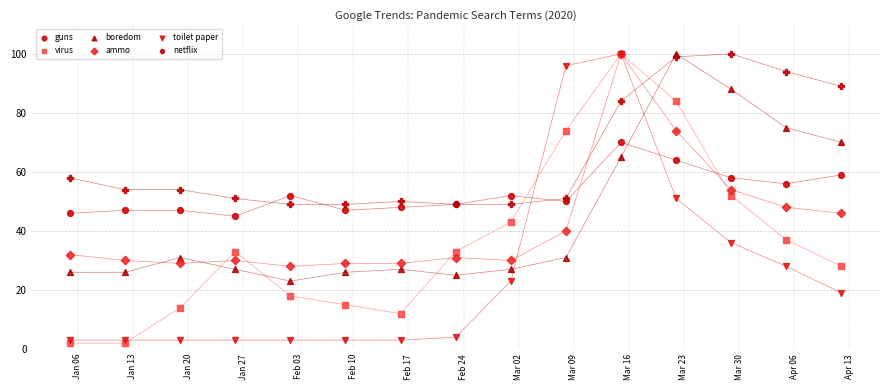

What are all the series names shown in the legend?

guns, virus, boredom, ammo, toilet paper, netflix